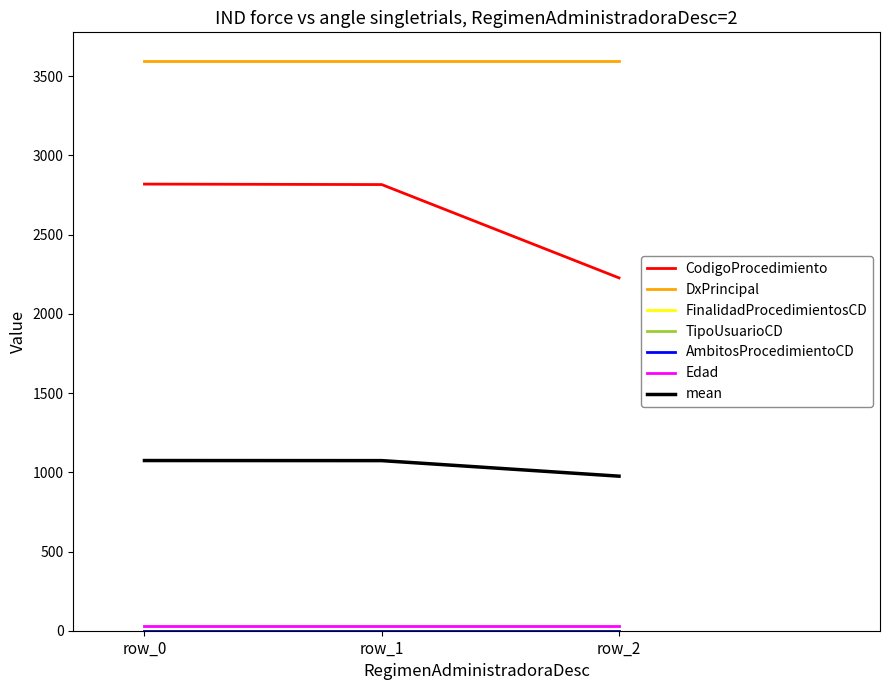

At which label is TipoUsuarioCD closest to 1?

row_0